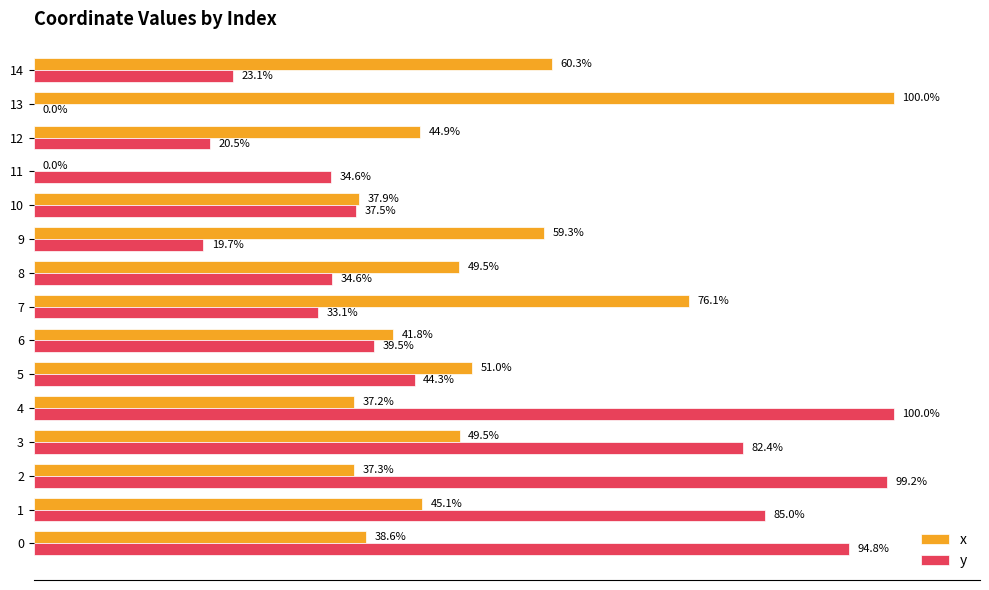

Which series changed the most between 5 and 7?

x